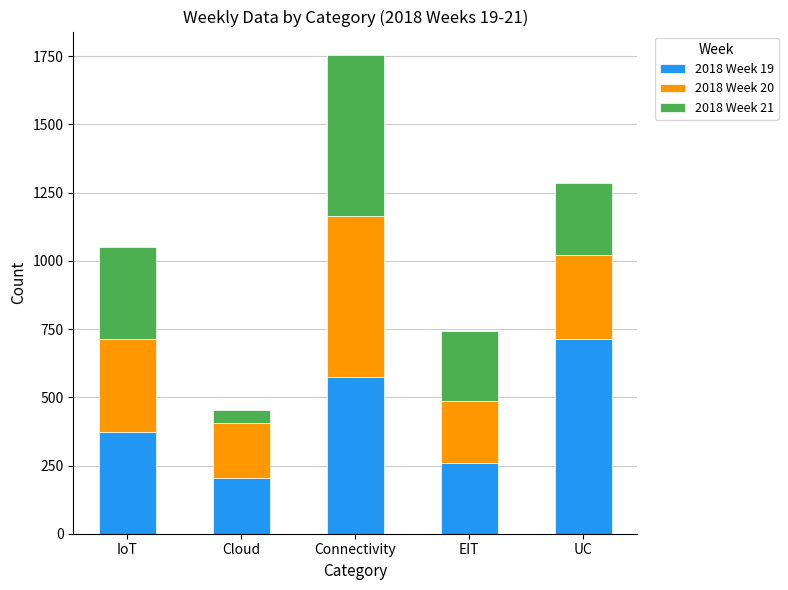

At which category is the sum across all series the highest?

Connectivity